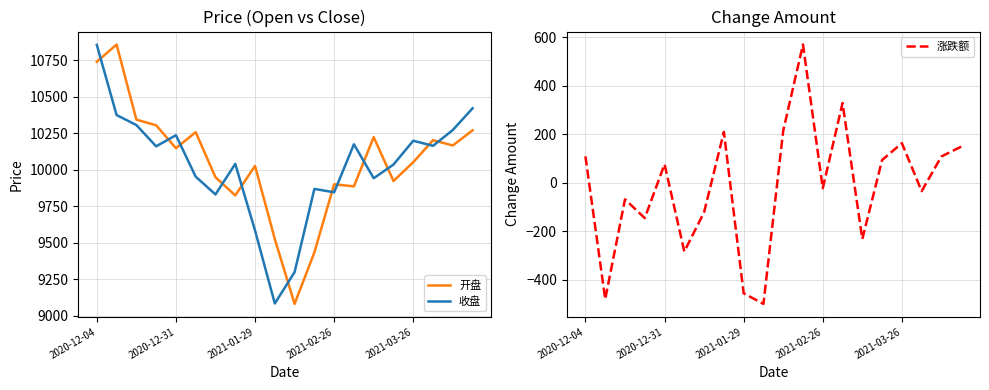

What is the maximum value for 收盘?

10855.4